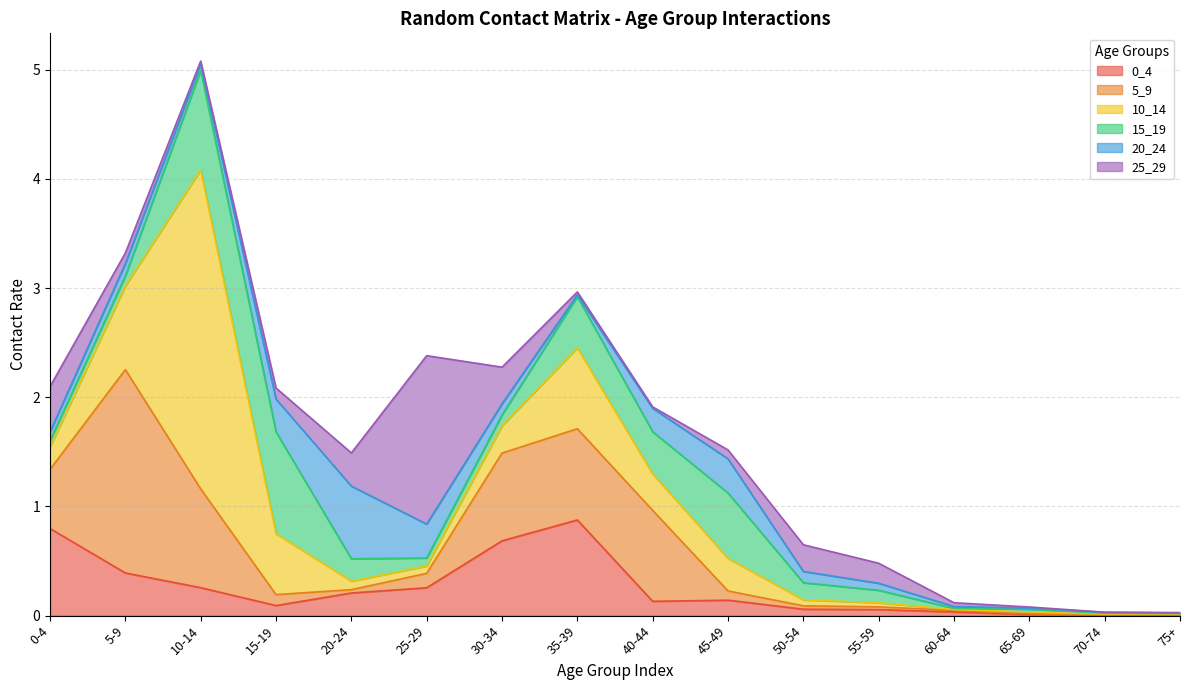

What is the sum of all 20_24 values?

2.4